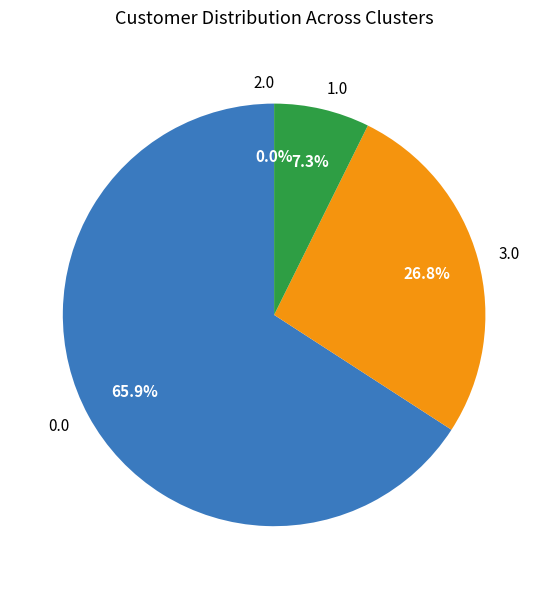

Is it true that 1.0 is 19% of the pie?

False